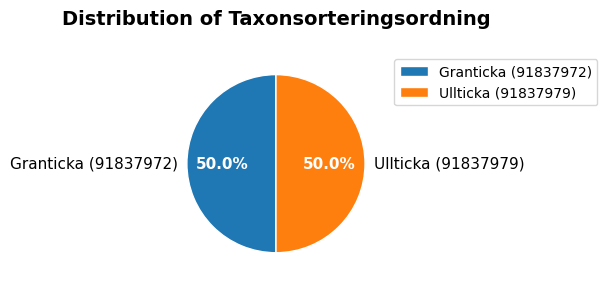

What is the ratio of the value at Granticka (91837972) to the value at Ullticka (91837979)?

1.0